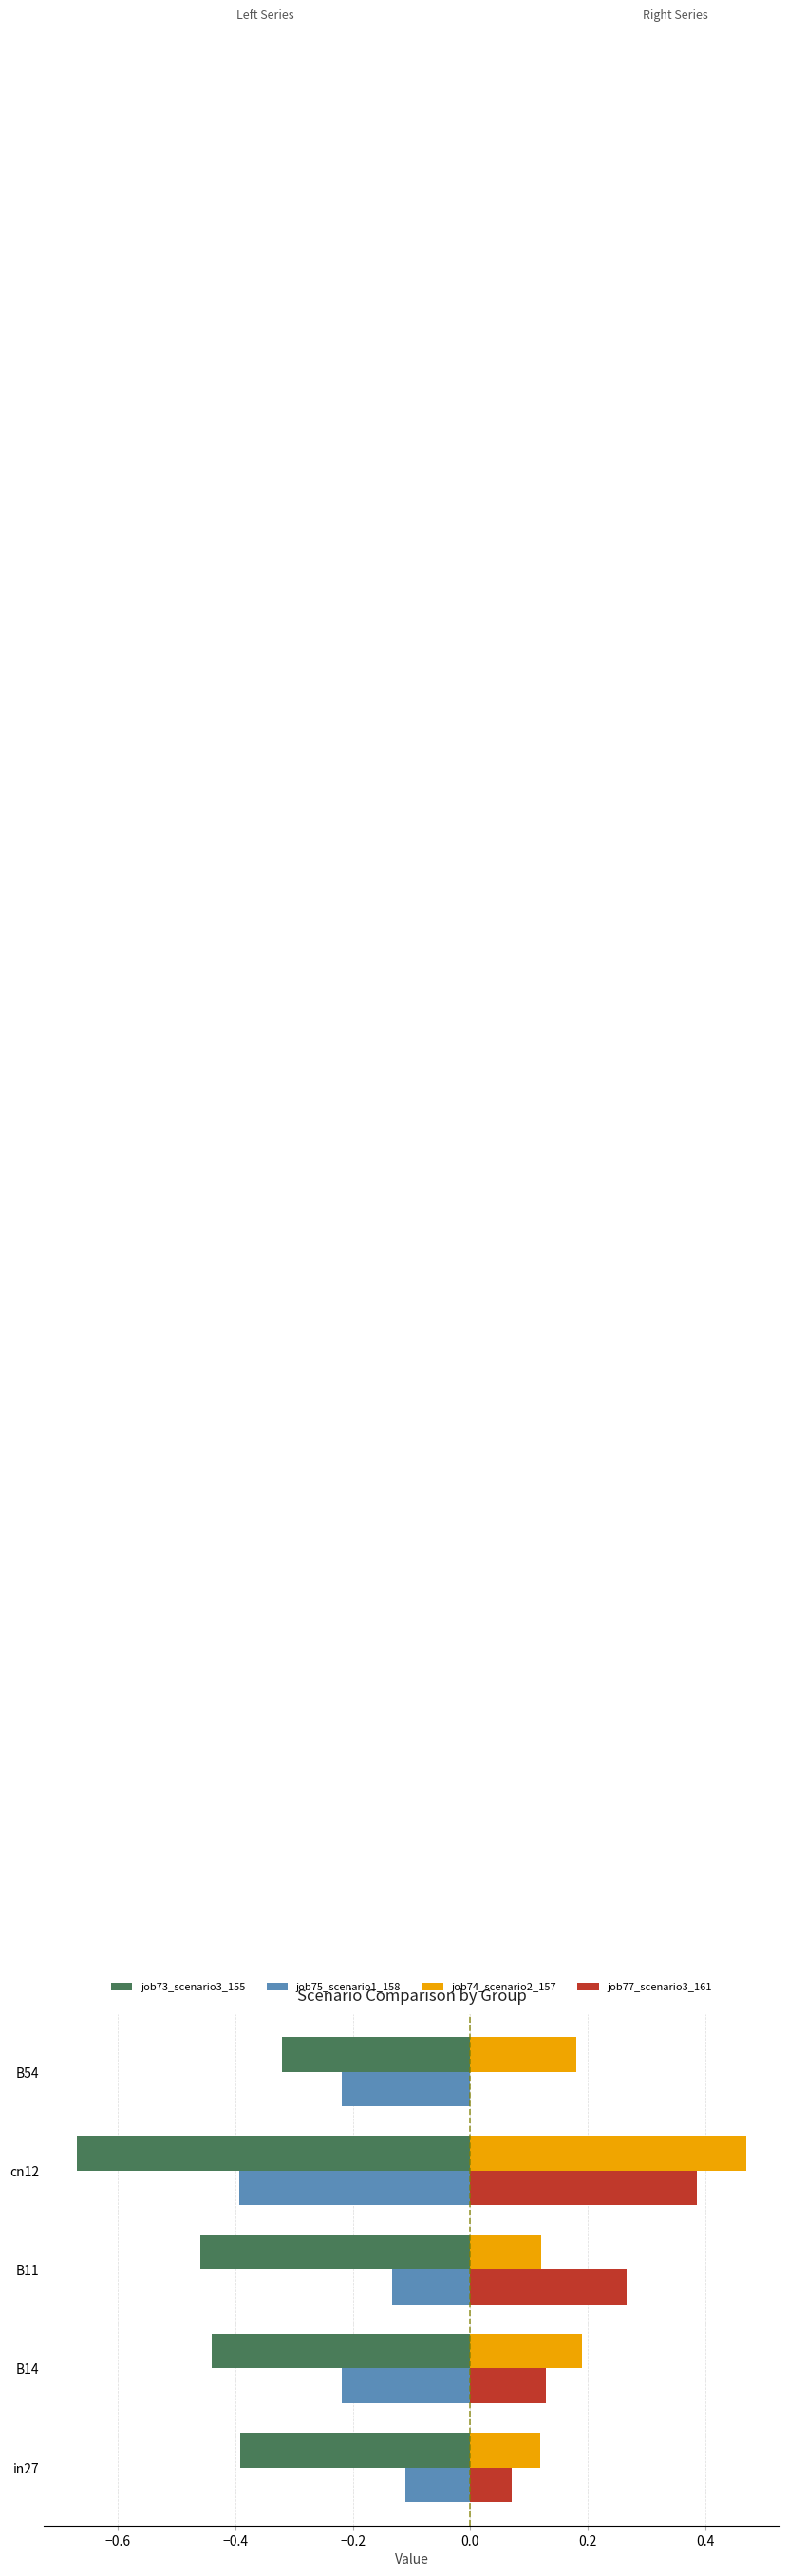

Is it true that job73_scenario3_155 equals -0.8 at B11?

False